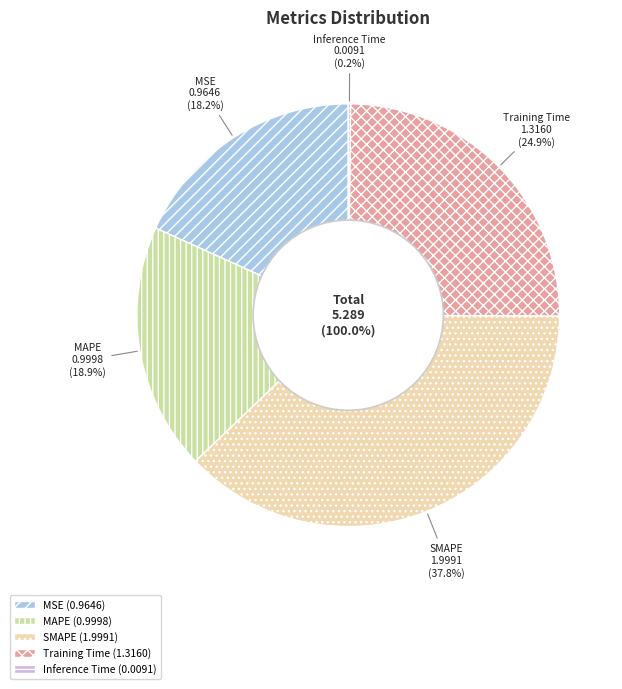

To the nearest percent, what is the difference between the largest and smallest slice percentages?

38%